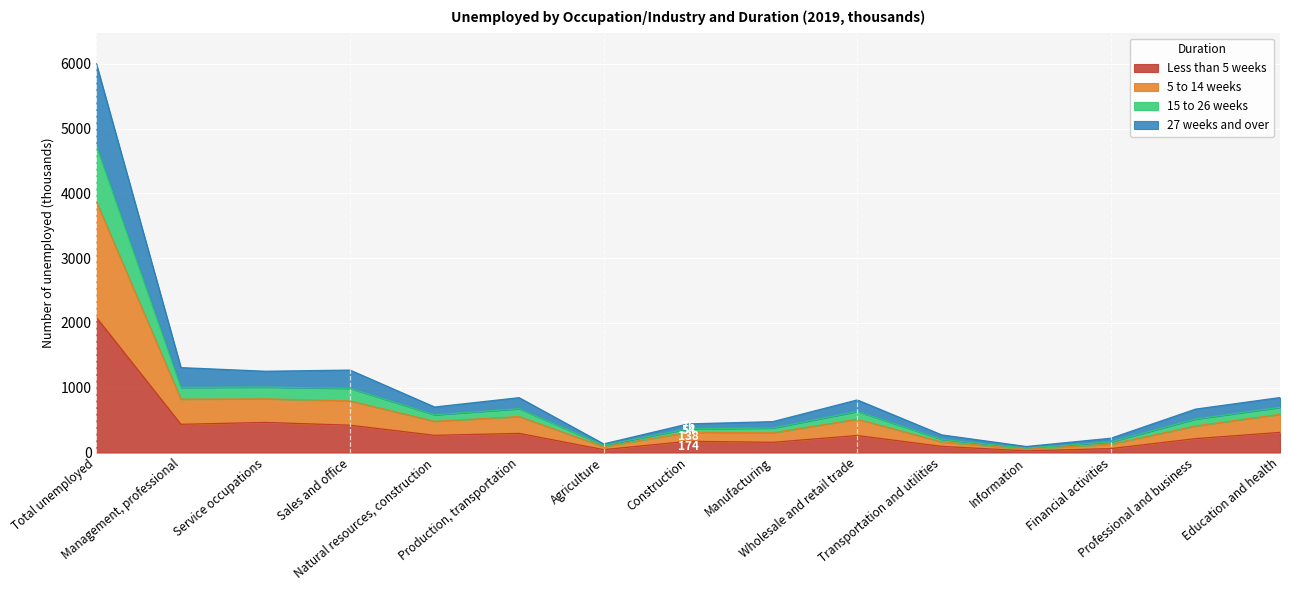

True or false: Less than 5 weeks has a value of 146 at Production, transportation.

False